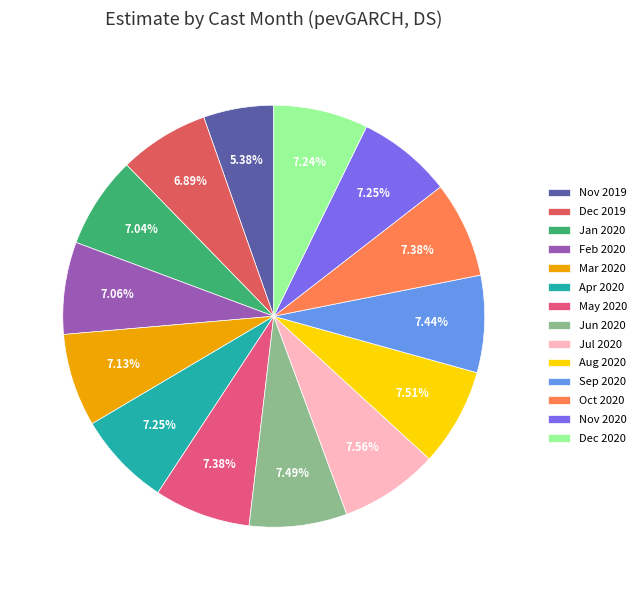

Rank the categories by value from lowest to highest.

11, 12, 1, 2, 3, 12, 4, 11, 10, 5, 9, 6, 8, 7